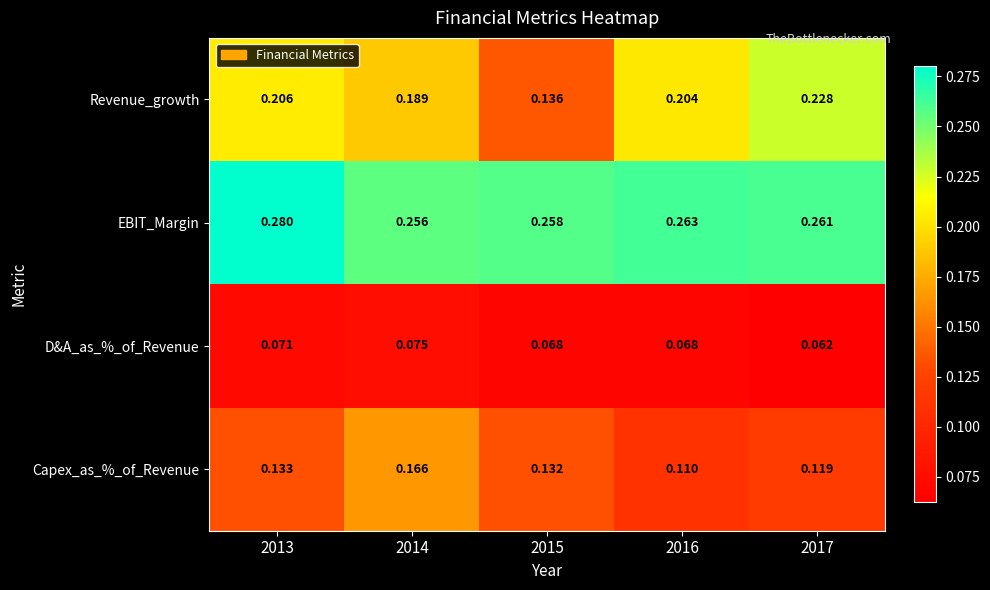

Rank the series by their maximum value, from lowest to highest.

D&A_as_%_of_Revenue, Capex_as_%_of_Revenue, Revenue_growth, EBIT_Margin